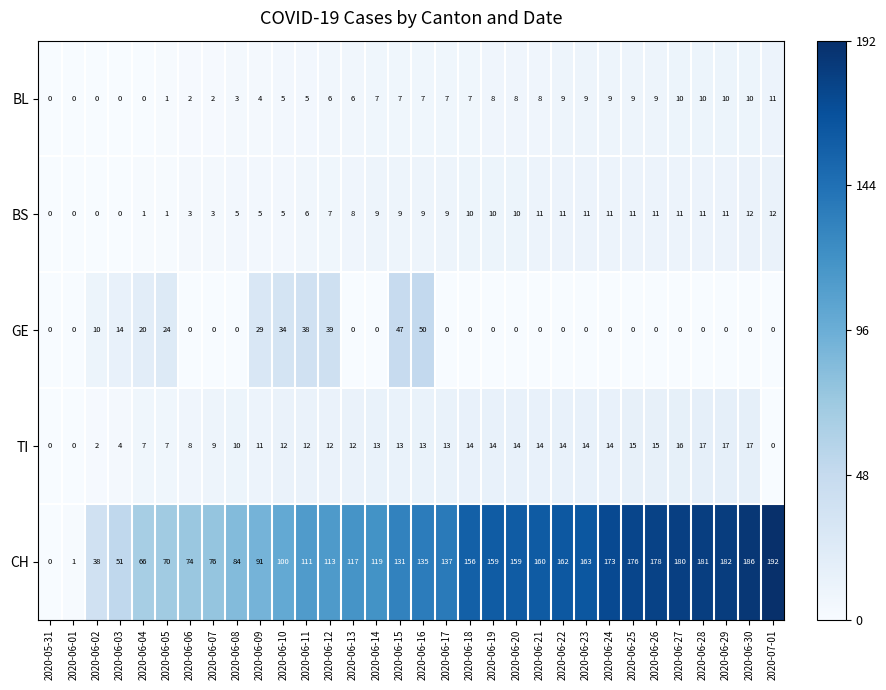

Which series has the largest total across all categories?

CH